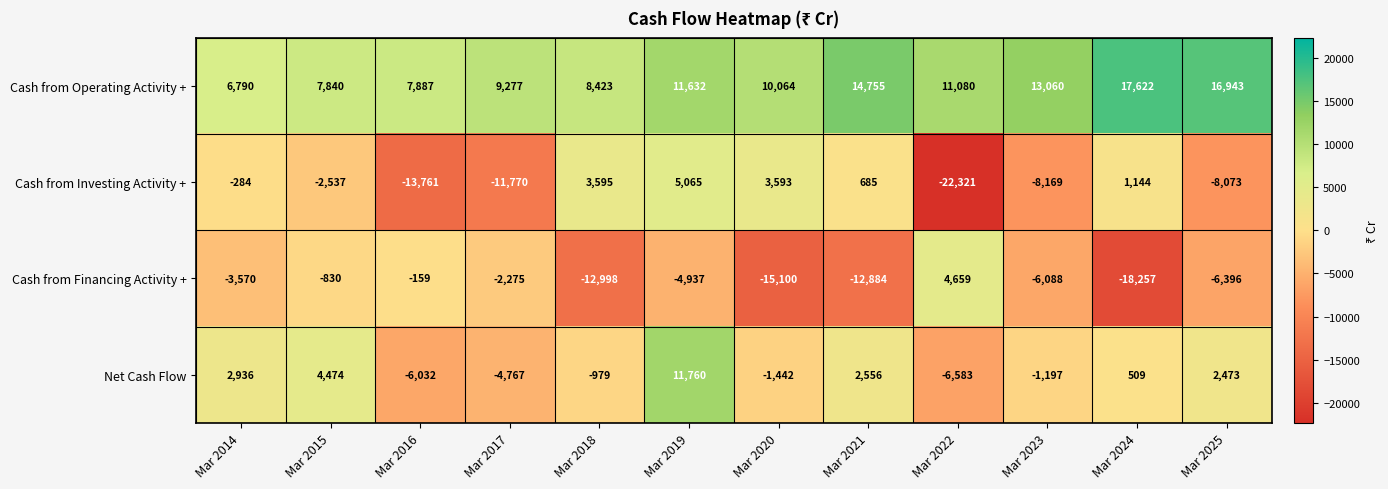

At how many categories does at least one series exceed 566?

12